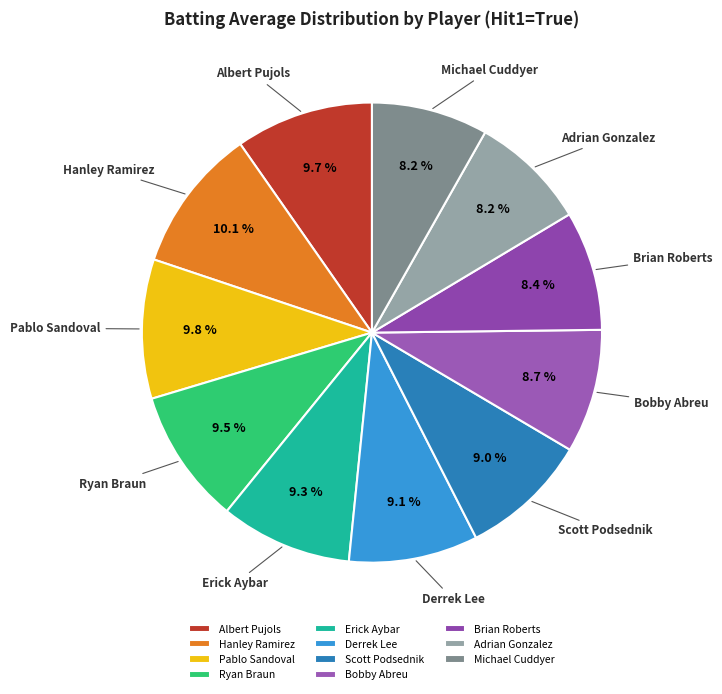

Combined, what portion of the pie is Scott Podsednik and Ryan Braun?

18.5%